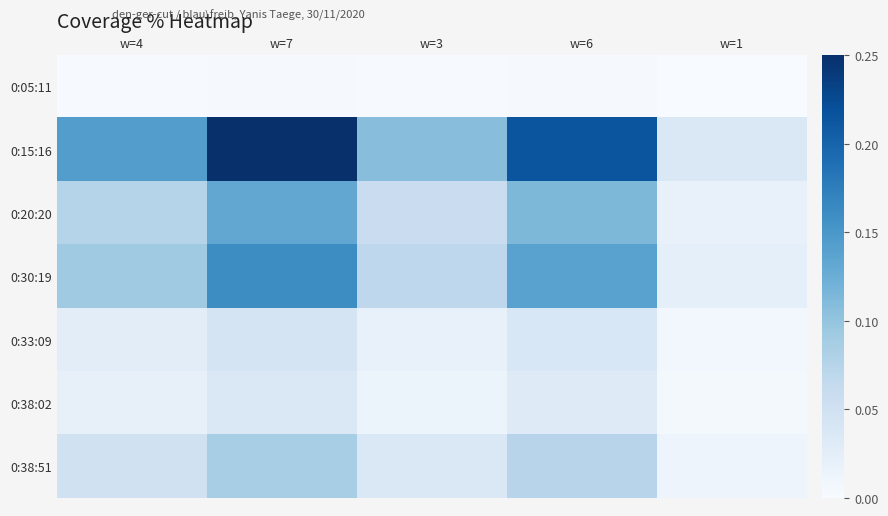

Which series has the largest range (max minus min)?

0:15:16